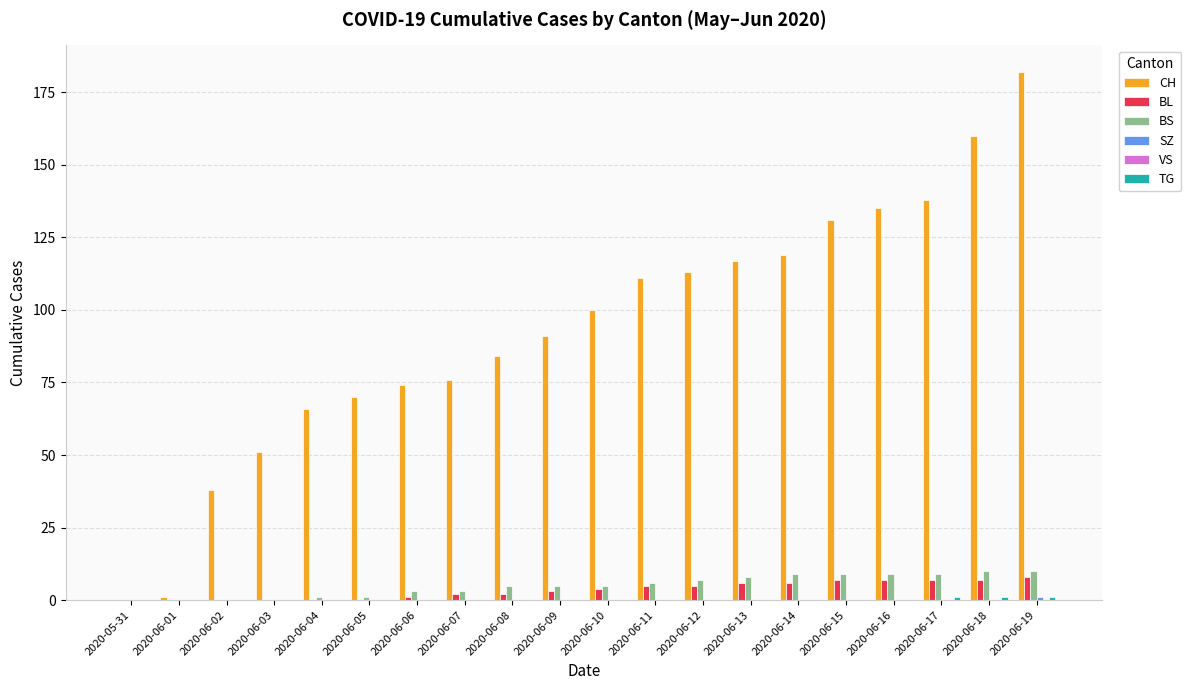

Is the value of BS at 2020-06-09 greater than the value of CH at 2020-06-18?

No